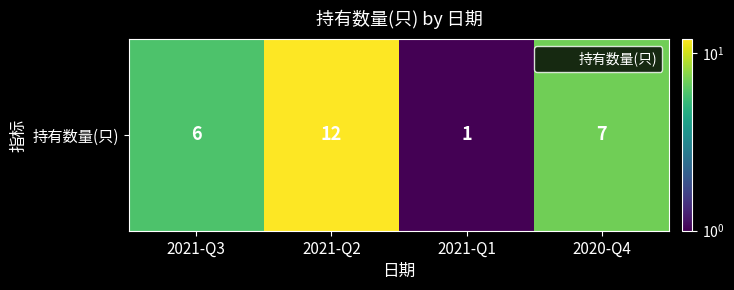

List the labels in order of value, smallest first.

2021-Q1, 2021-Q3, 2020-Q4, 2021-Q2